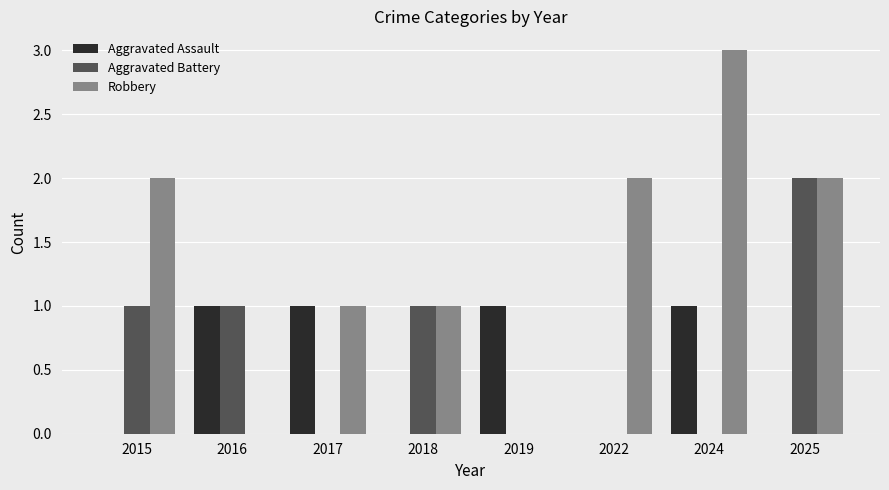

What is the difference between the Aggravated Battery values at 2017 and 2016?

1